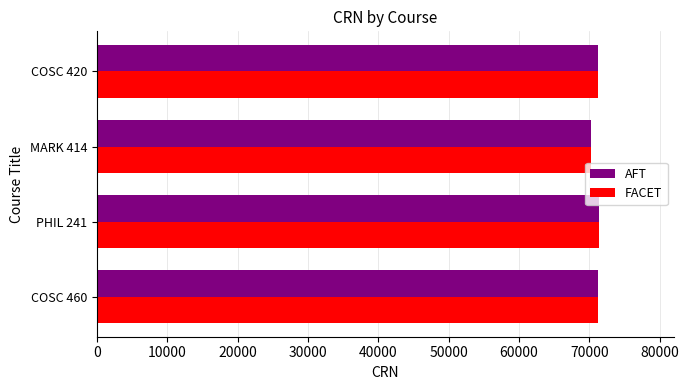

What is the lowest value of the FACET series?

70158